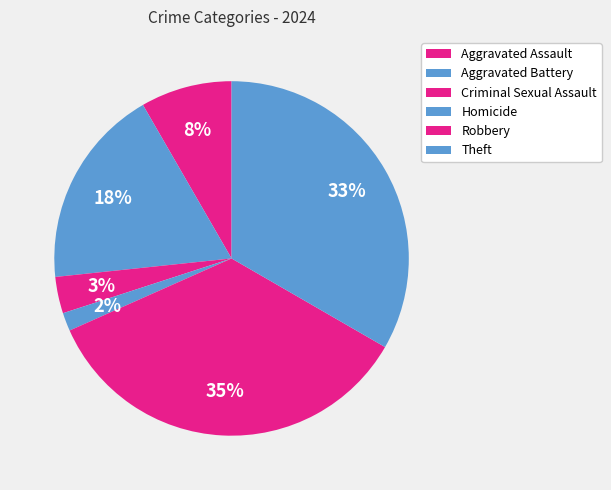

What is the total percentage of Robbery and Criminal Sexual Assault?

38.3%